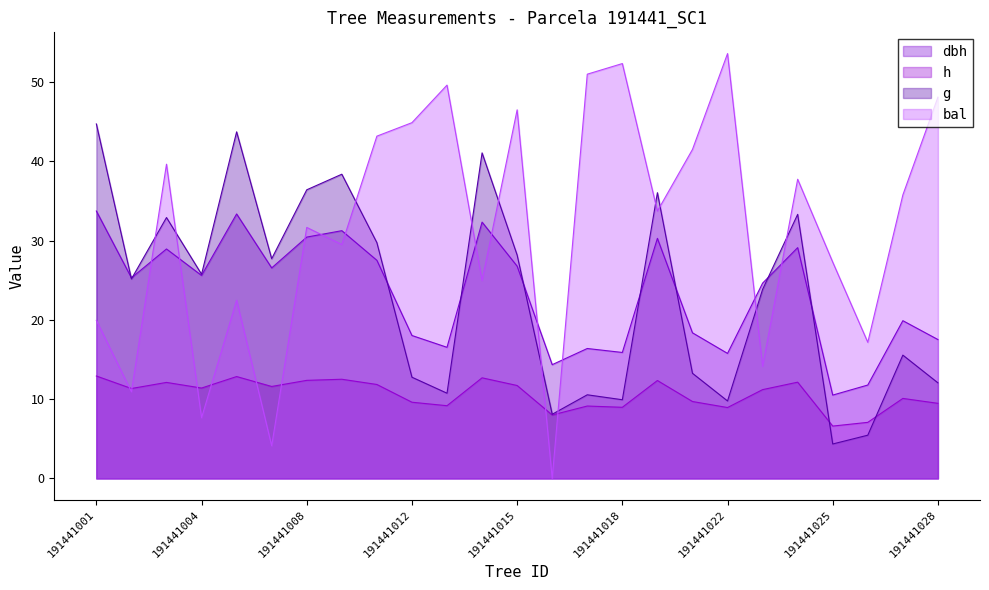

At which label does dbh reach its peak?

191441001